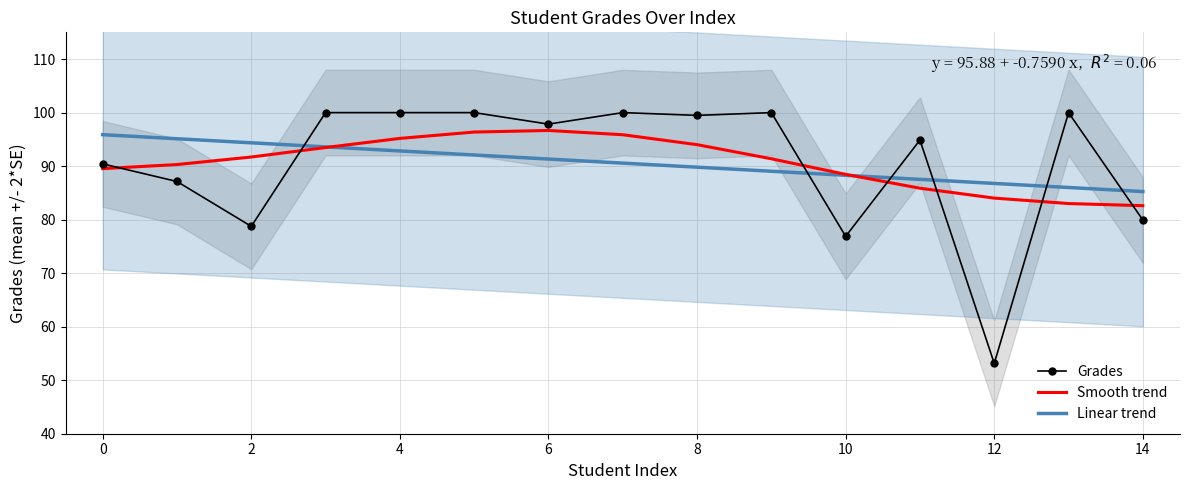

Reading left to right, list all the values displayed in this chart.

Grades: 90.4	87.1	78.8	100.0	100.0	100.0	97.8	100.0	99.5	100.0	76.9	94.9	53.1	100.0	79.9
Smooth trend: 89.5	90.3	91.7	93.5	95.2	96.4	96.7	95.9	94.0	91.4	88.5	85.9	84.0	83.0	82.6
Linear trend: 95.9	95.1	94.4	93.6	92.8	92.1	91.3	90.6	89.8	89.0	88.3	87.5	86.8	86.0	85.3